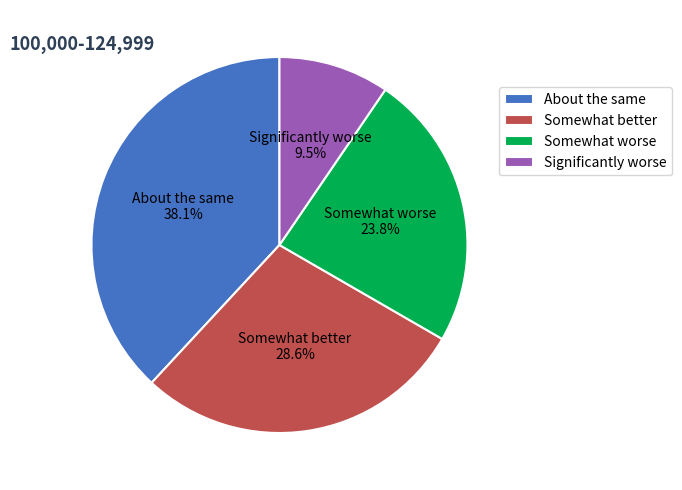

How many segments does this pie chart have?

4